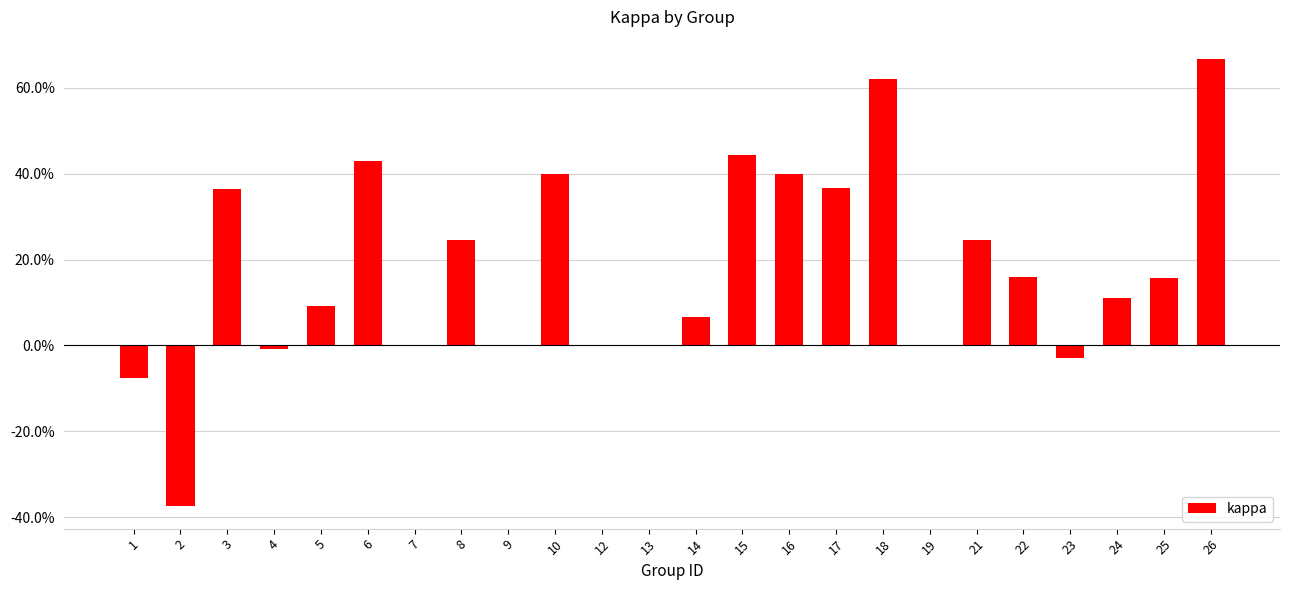

What is the change in value from 12 to 26?

+0.7